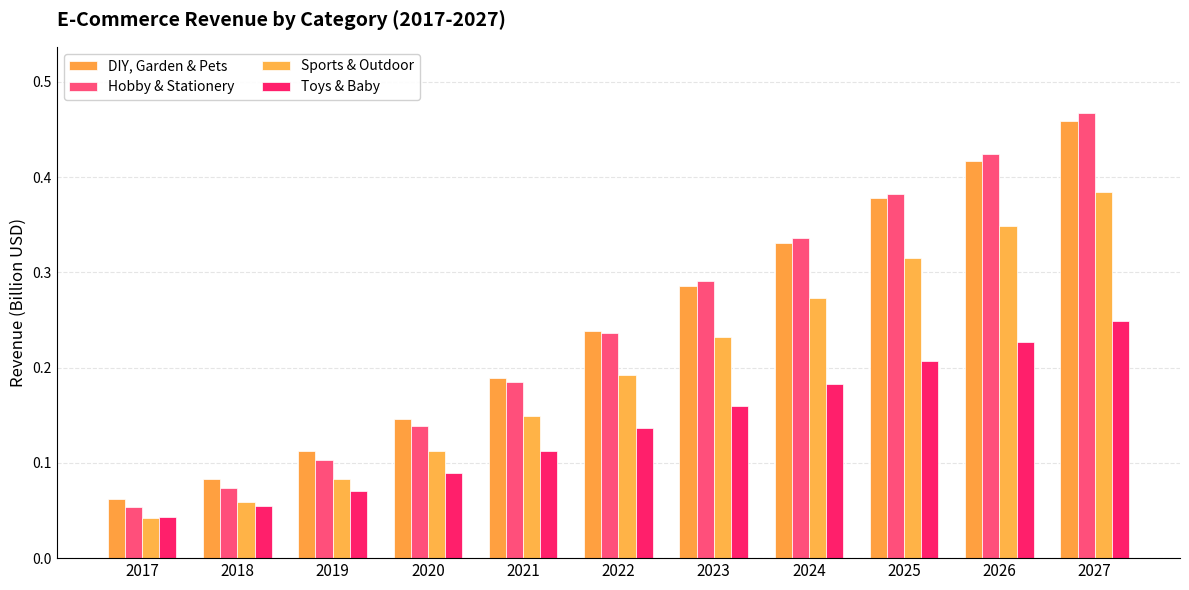

What are all the series names shown in the legend?

DIY, Garden & Pets, Hobby & Stationery, Sports & Outdoor, Toys & Baby